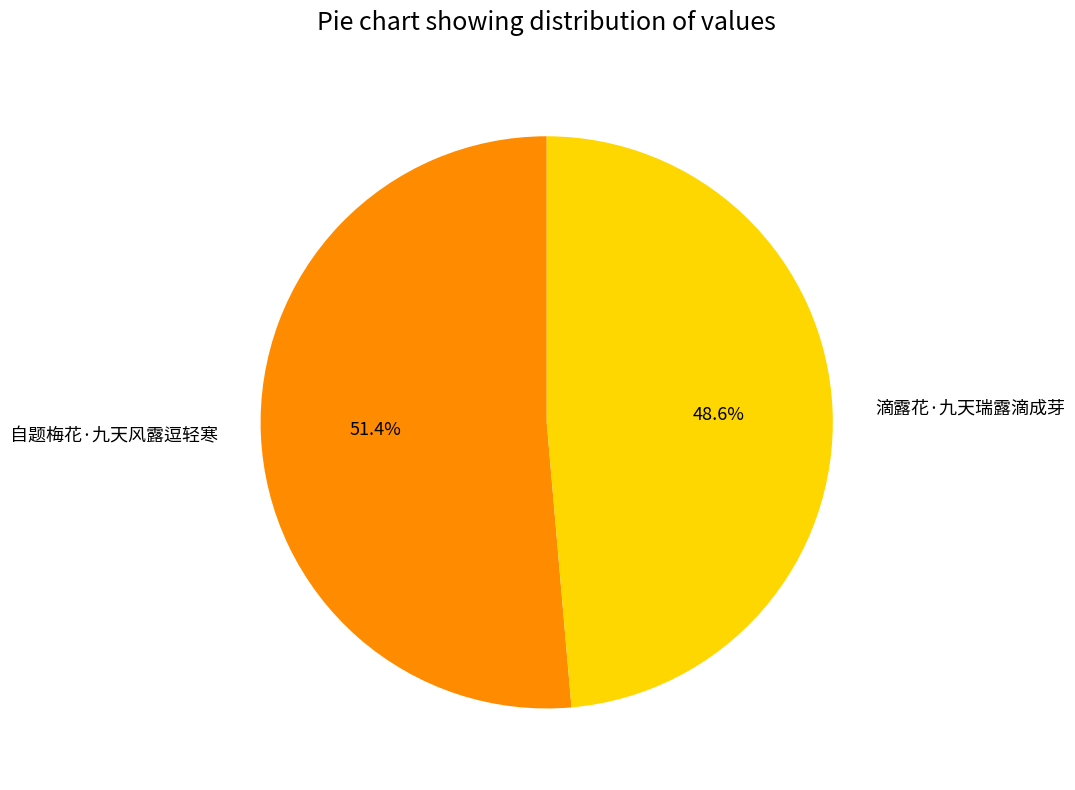

Count the number of slices in the pie.

2